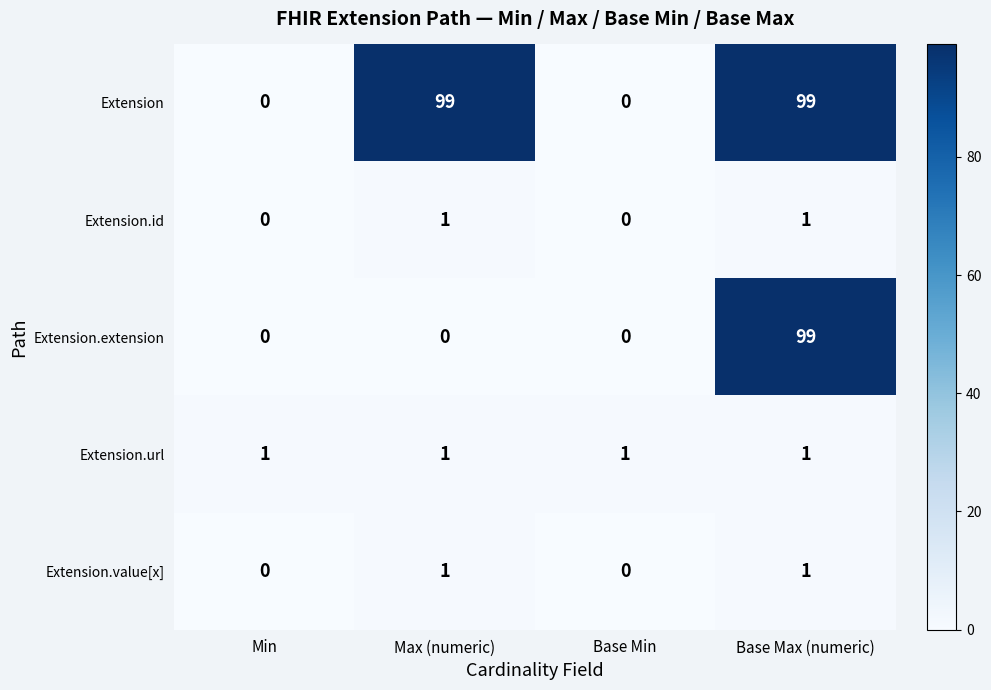

What is the spread (max minus min) of values at Max (numeric)?

99